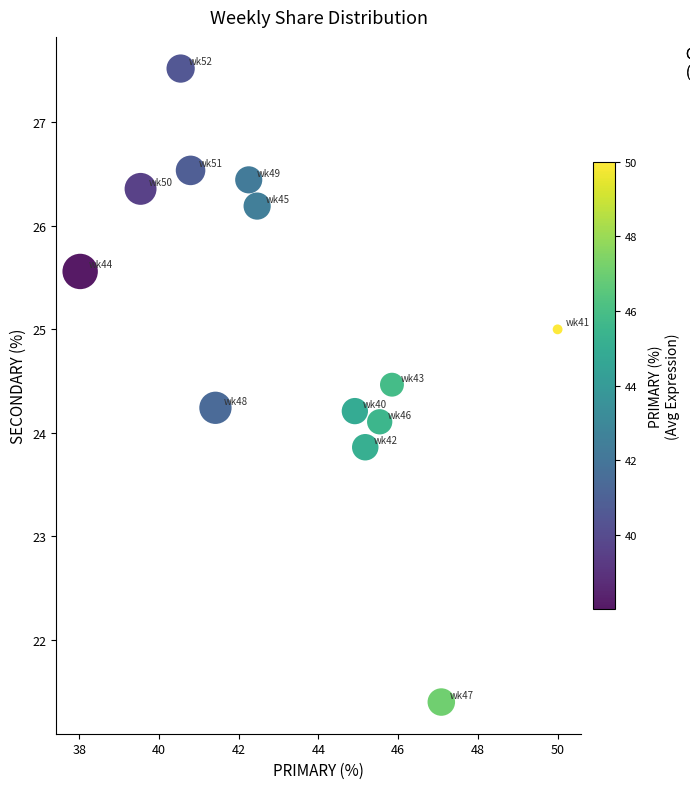

What is the range of Y values (max minus min)?

6.1